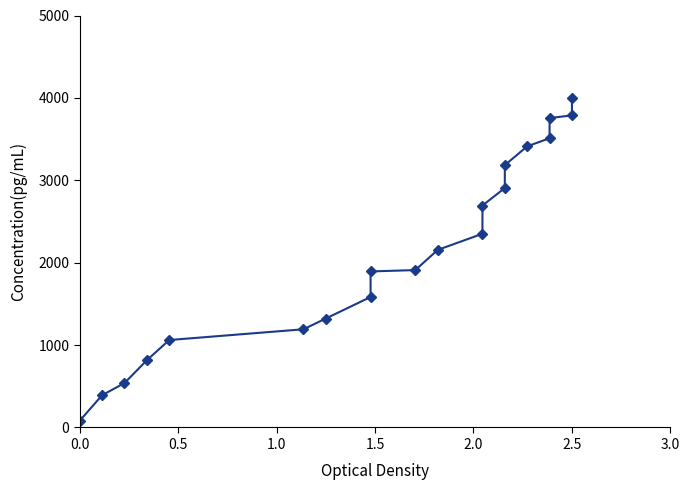

Does the chart have visible grid lines?

No